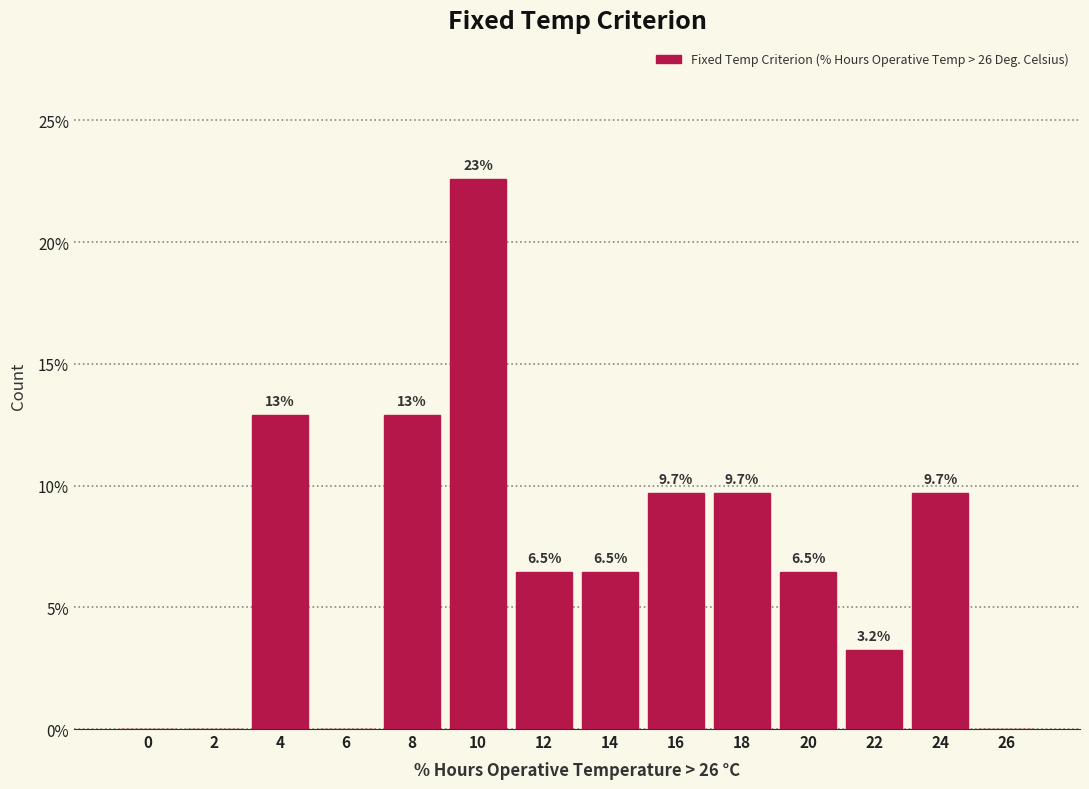

Reading left to right, transcribe all the data shown in this chart.

0=0.0	2=0.0	4=12.9	6=0.0	8=12.9	10=22.6	12=6.5	14=6.5	16=9.7	18=9.7	20=6.5	22=3.2	24=9.7	26=0.0